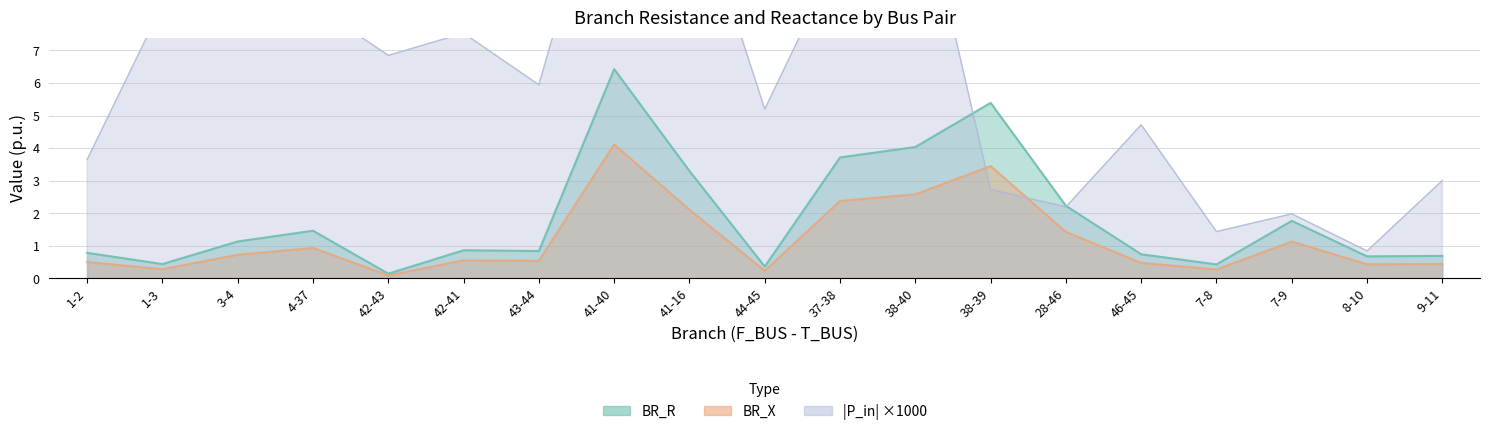

What is the average value of the BR_R series?

1.9